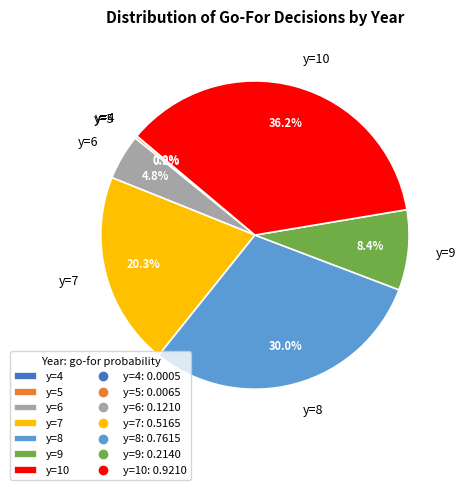

What percentage is NOT represented by y=7?

79.7%